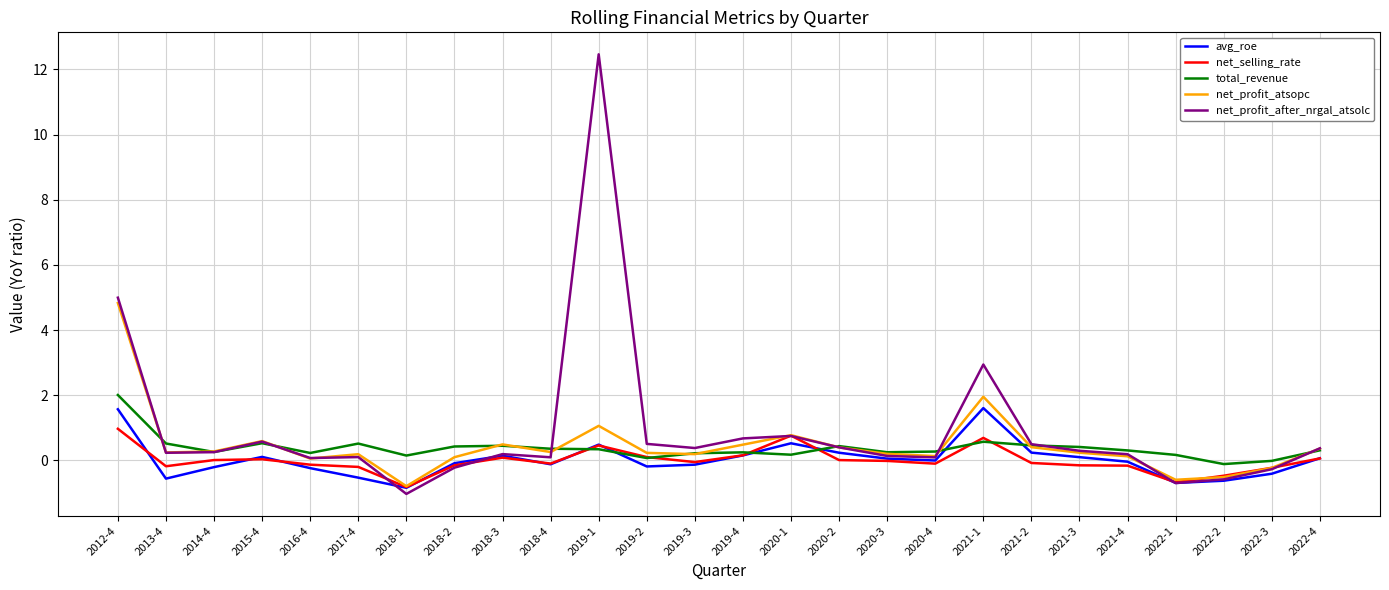

At which label does net_profit_atsopc first exceed 0?

2012-4